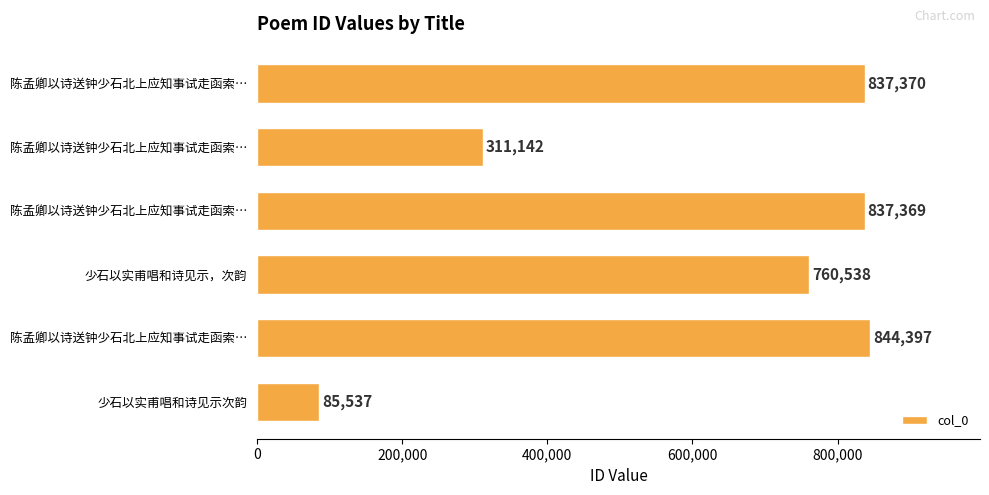

Are the bars grouped side by side (vs. stacked)?

No